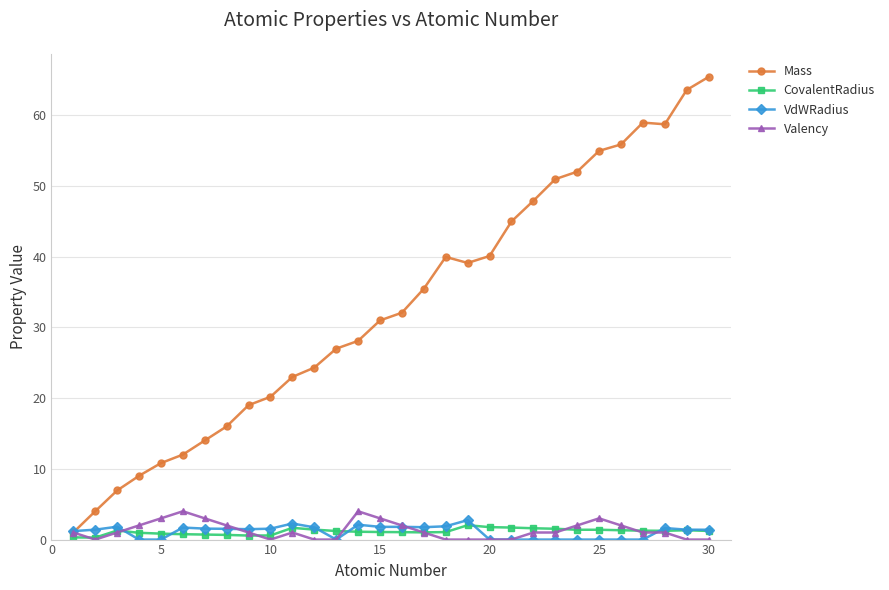

What is the value of the Mass point at the 19th from the left?

39.1